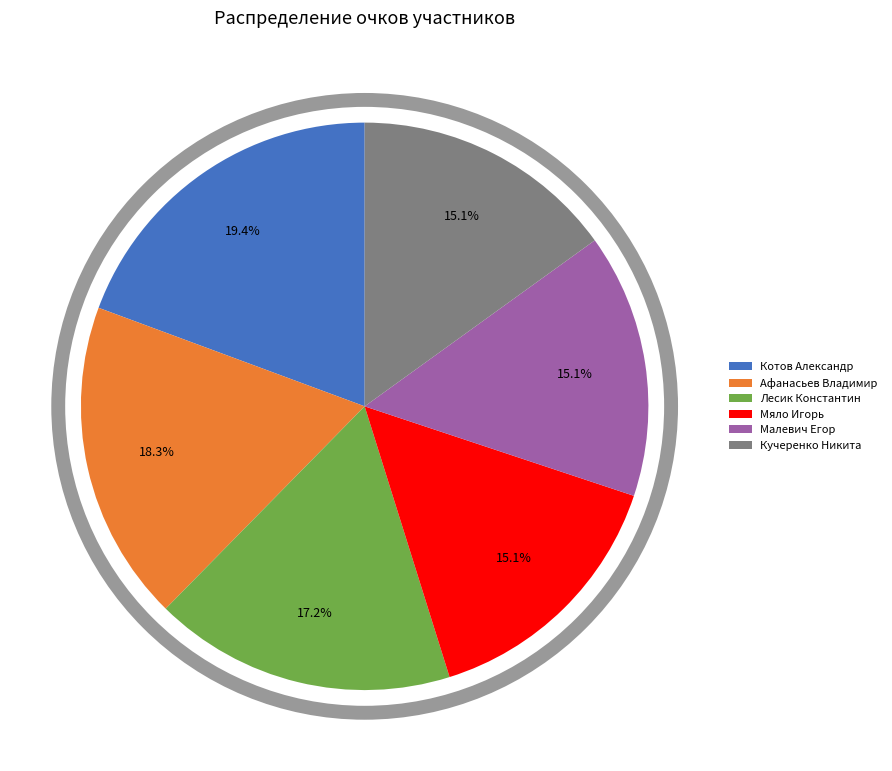

What is the ratio of the value at Лесик Константин to the value at Мяло Игорь?

1.1